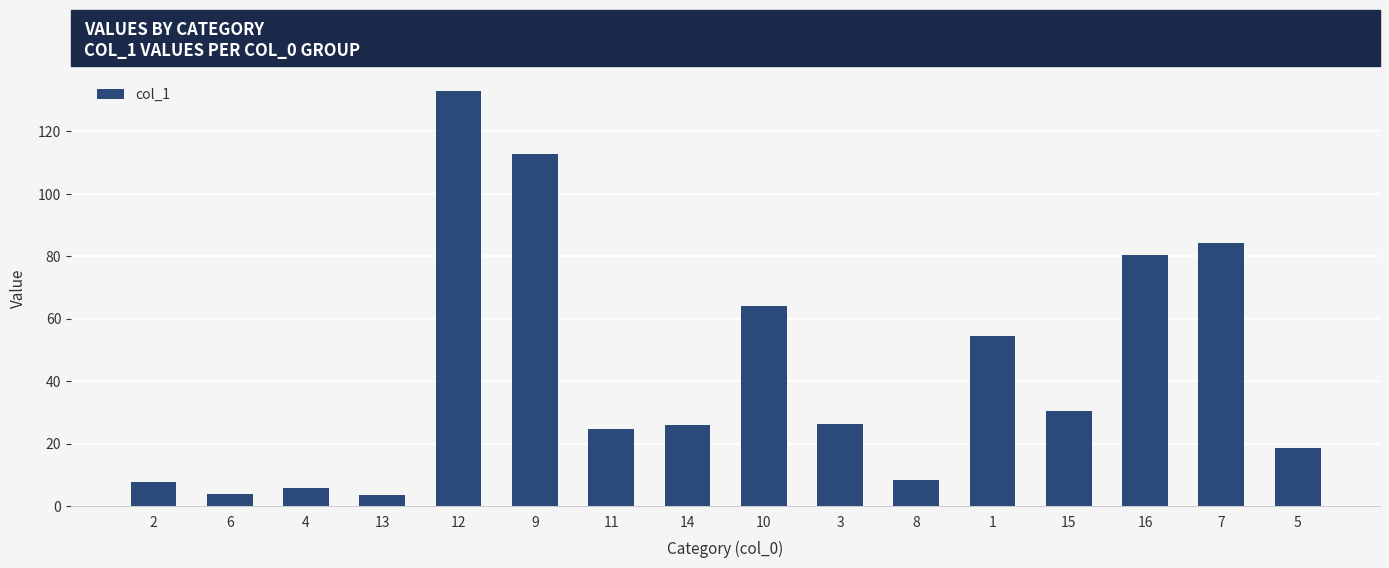

What is the change in value from 13 to 8?

+4.7